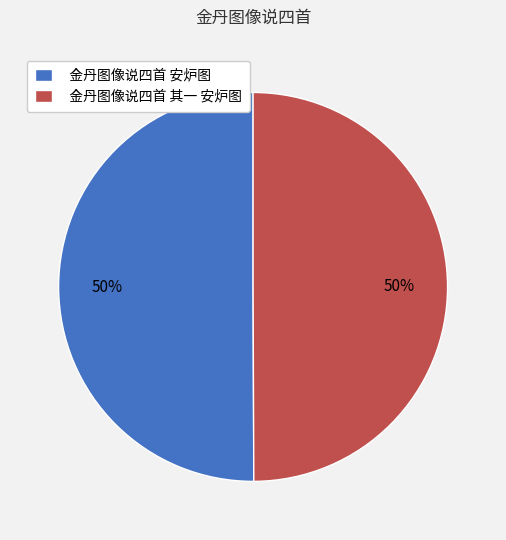

What is the ratio of the value at 金丹图像说四首 其一 安炉图 to the value at 金丹图像说四首 安炉图?

1.0